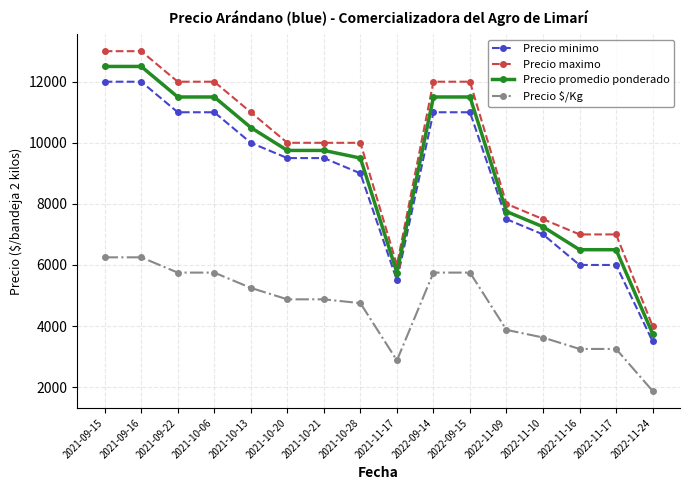

What is the sum of the Precio promedio ponderado values at 2021-10-28 and 2022-09-15?

21000